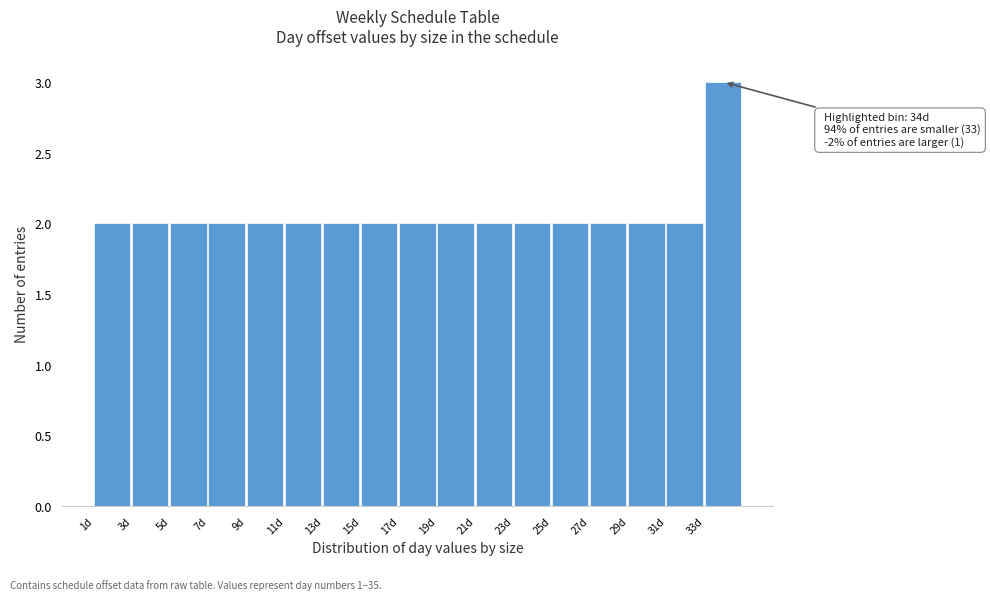

Which range on the x-axis has the tallest bar?

33 to 35